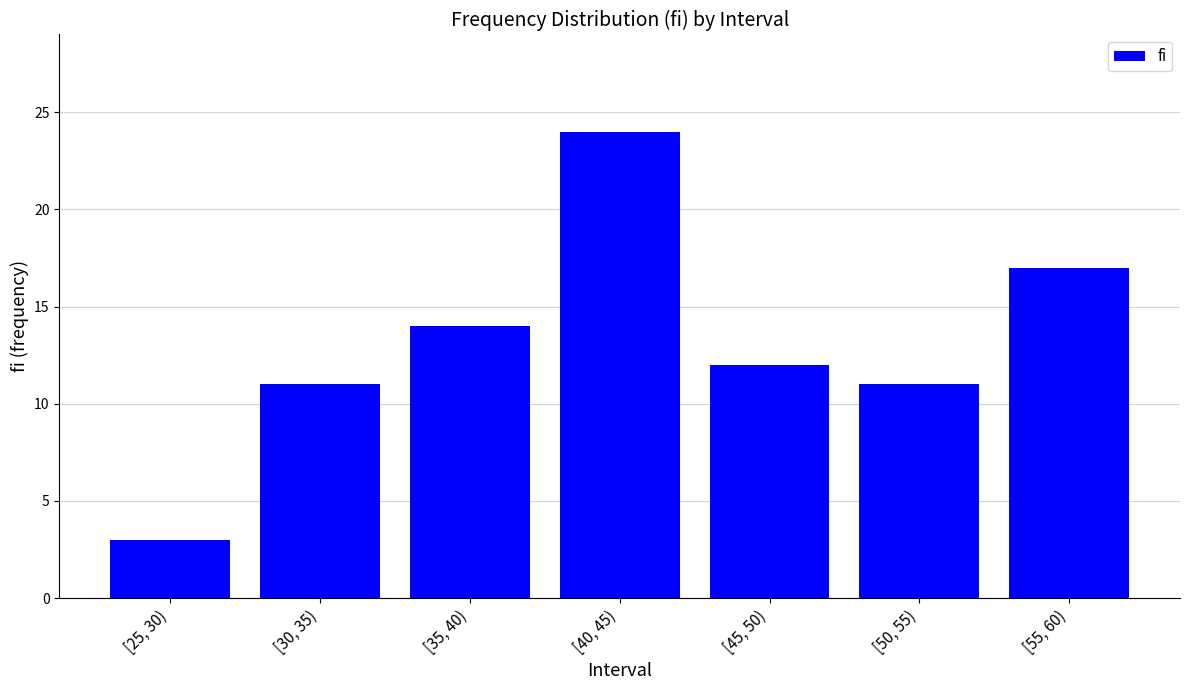

What is the greatest value displayed?

24